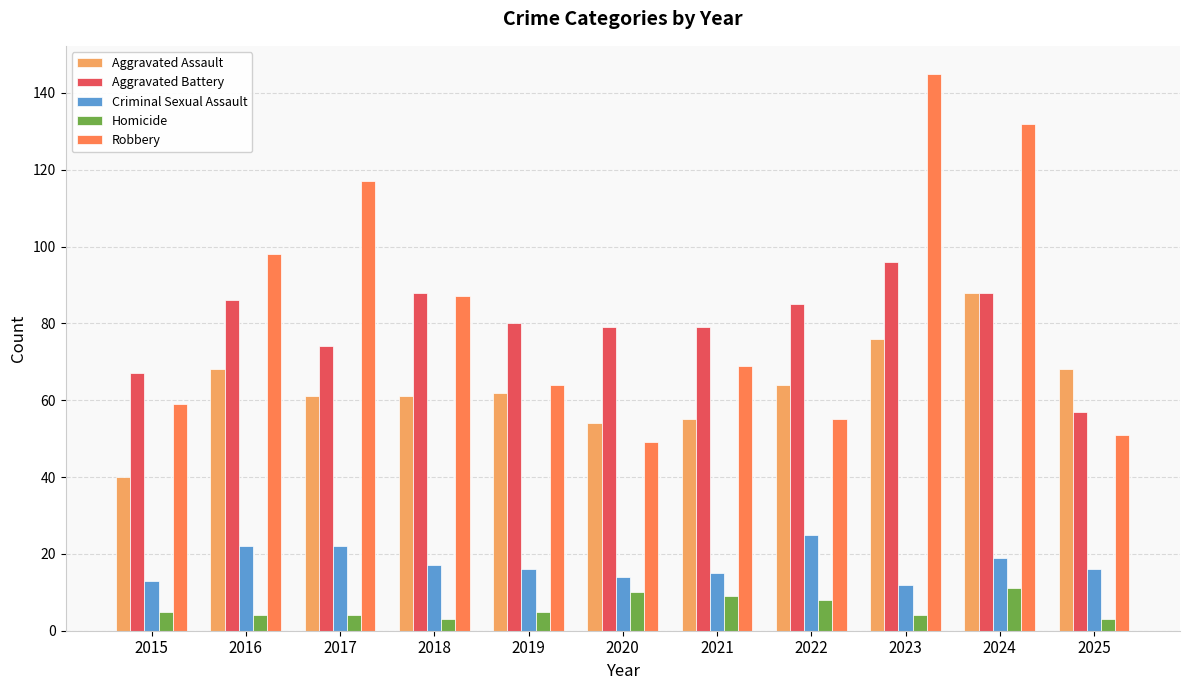

Are the bars grouped side by side (vs. stacked)?

Yes